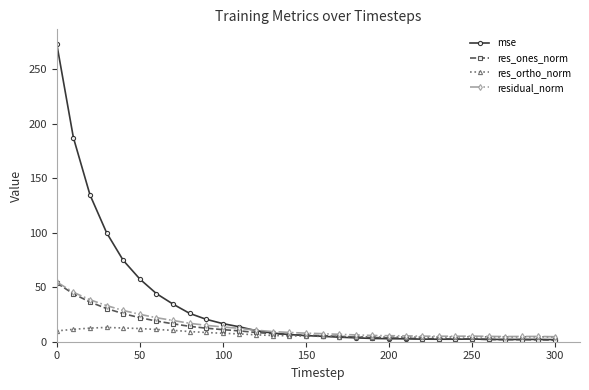

Which series has the largest total across all categories?

mse